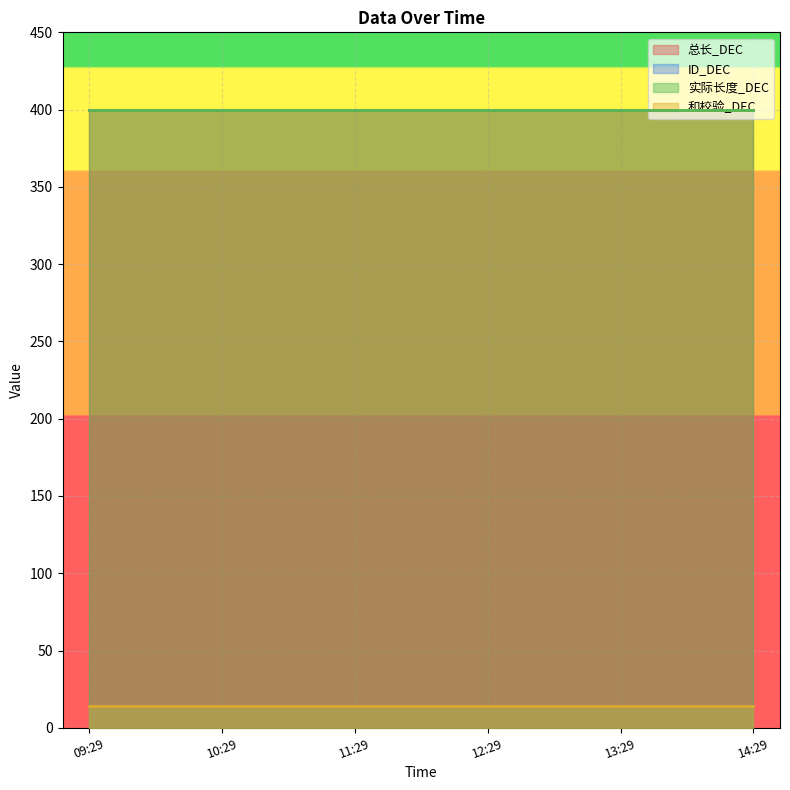

What are all the series names shown in the legend?

总长_DEC, ID_DEC, 实际长度_DEC, 和校验_DEC